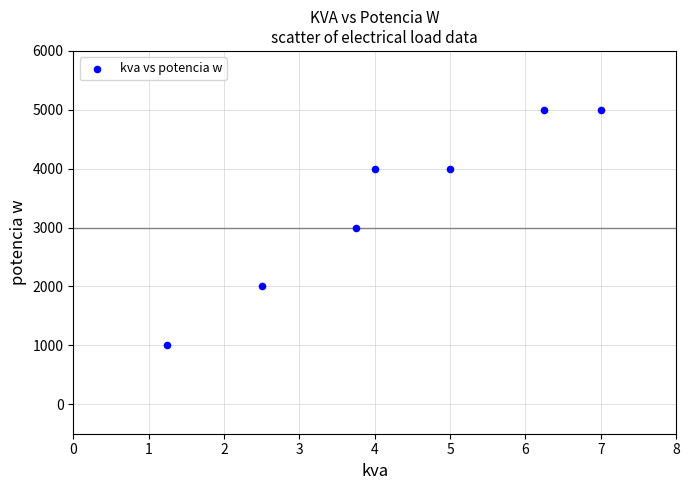

What is the average Y value?

3429